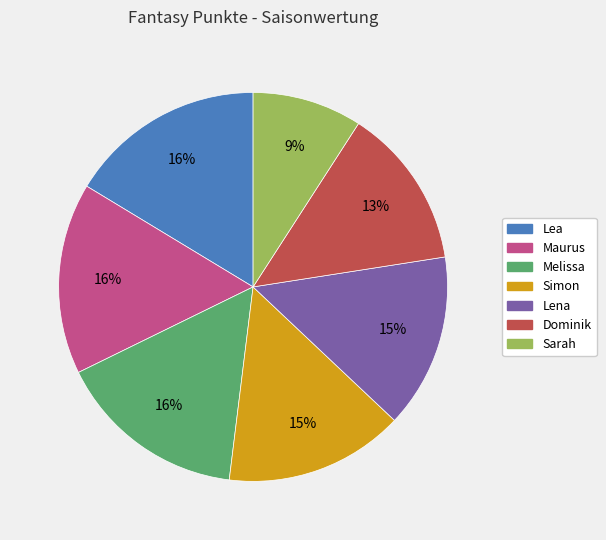

To the nearest percent, what is the difference between the Dominik and Lea slice percentages?

3%